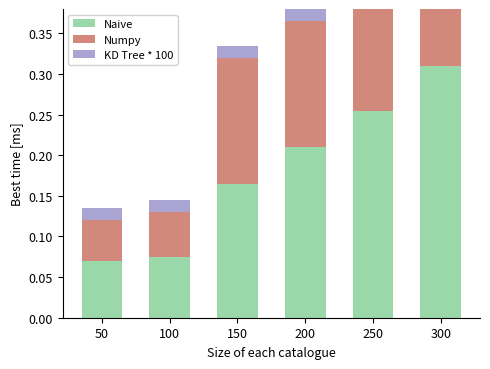

At how many categories does at least one series exceed 0?

6